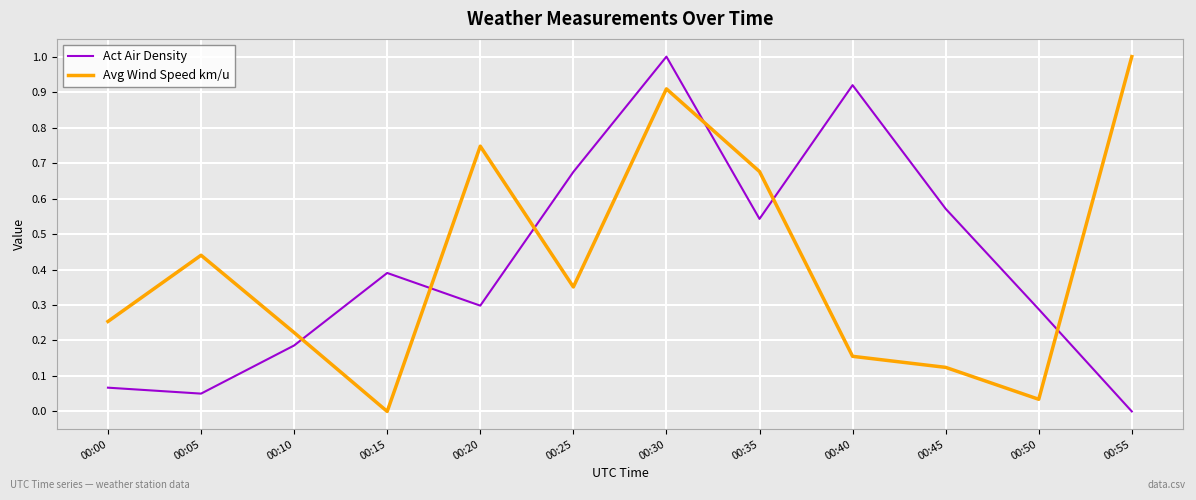

The value of Act Air Density at 00:50 is 0.5. True or false?

False